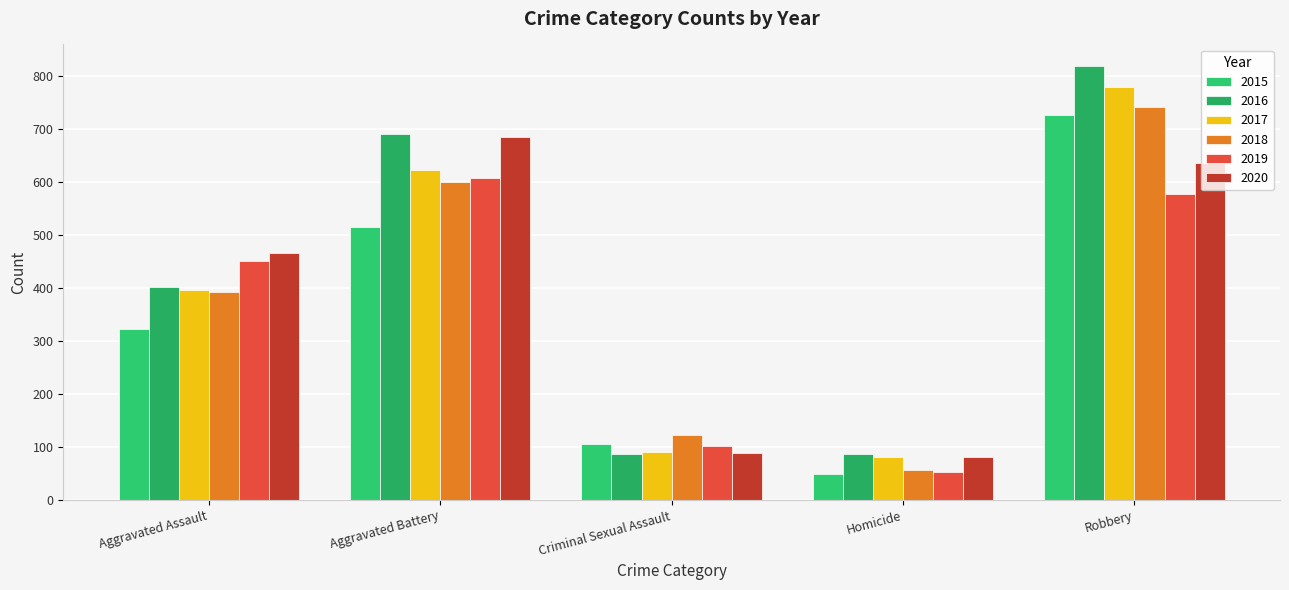

Which series changed the most between Aggravated Assault and Robbery?

2016